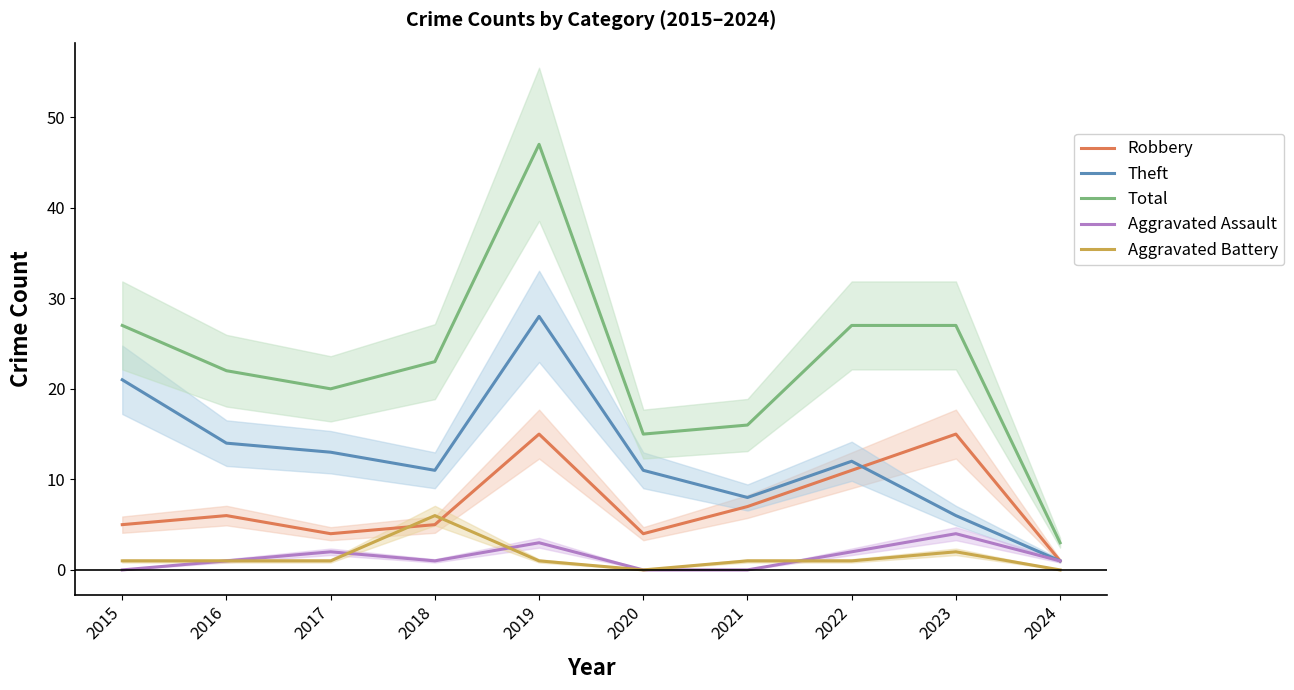

Reading left to right, list all the values displayed in this chart.

Robbery: 2015=5	2016=6	2017=4	2018=5	2019=15	2020=4	2021=7	2022=11	2023=15	2024=1
Theft: 2015=21	2016=14	2017=13	2018=11	2019=28	2020=11	2021=8	2022=12	2023=6	2024=1
Total: 2015=27	2016=22	2017=20	2018=23	2019=47	2020=15	2021=16	2022=27	2023=27	2024=3
Aggravated Assault: 2015=0	2016=1	2017=2	2018=1	2019=3	2020=0	2021=0	2022=2	2023=4	2024=1
Aggravated Battery: 2015=1	2016=1	2017=1	2018=6	2019=1	2020=0	2021=1	2022=1	2023=2	2024=0